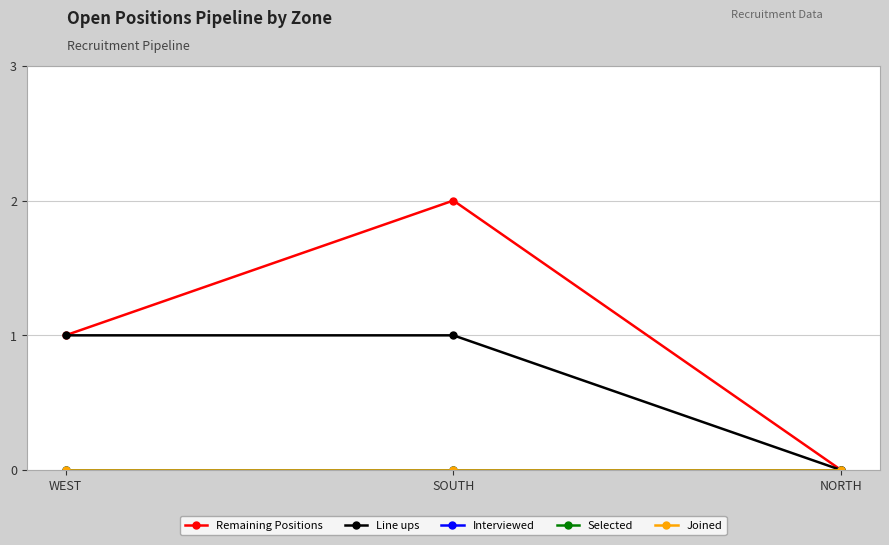

At which label does Selected reach its minimum?

WEST